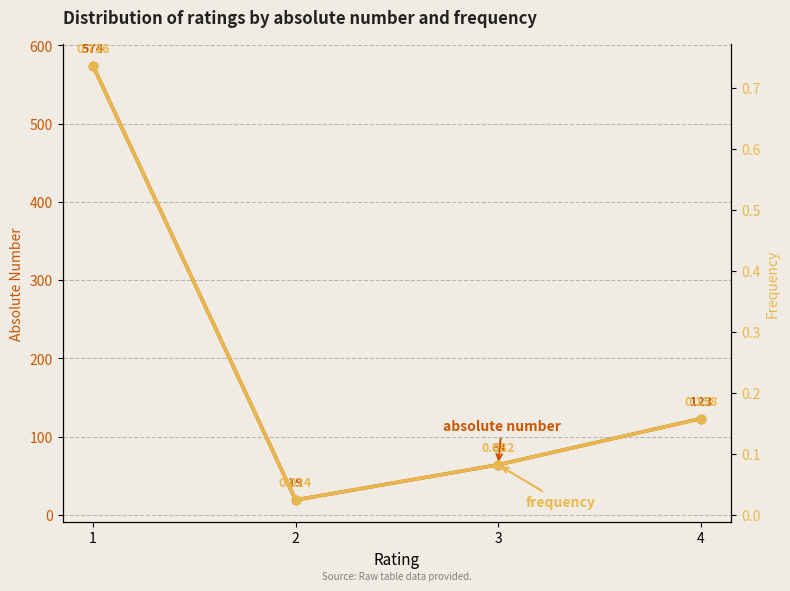

What is the value of the absolute number point at the 3rd from the left?

64.0